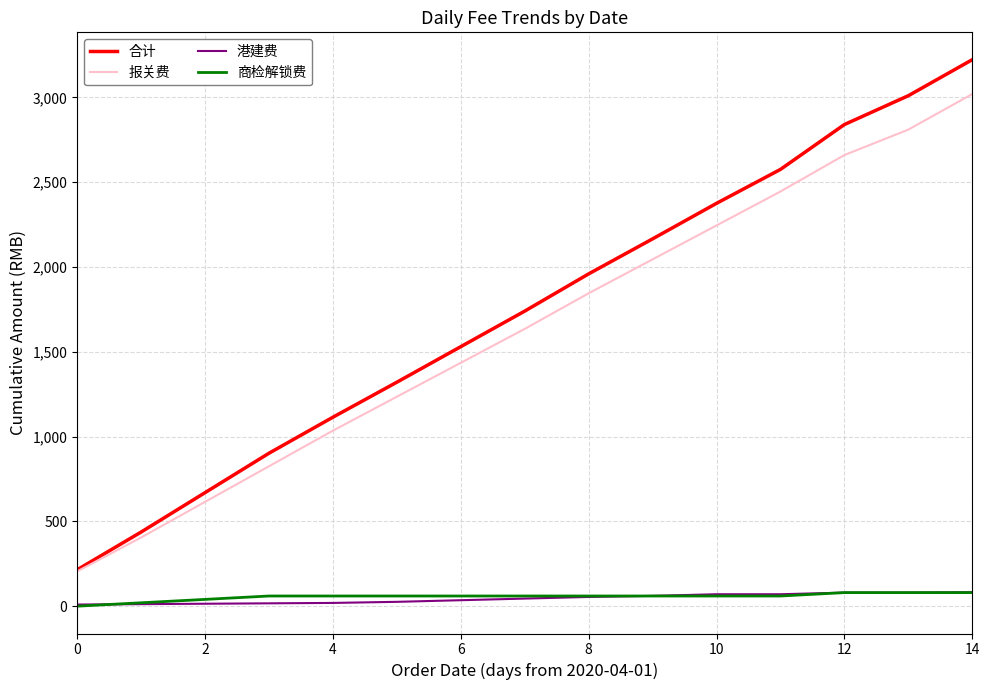

Which series has the largest range (max minus min)?

合计